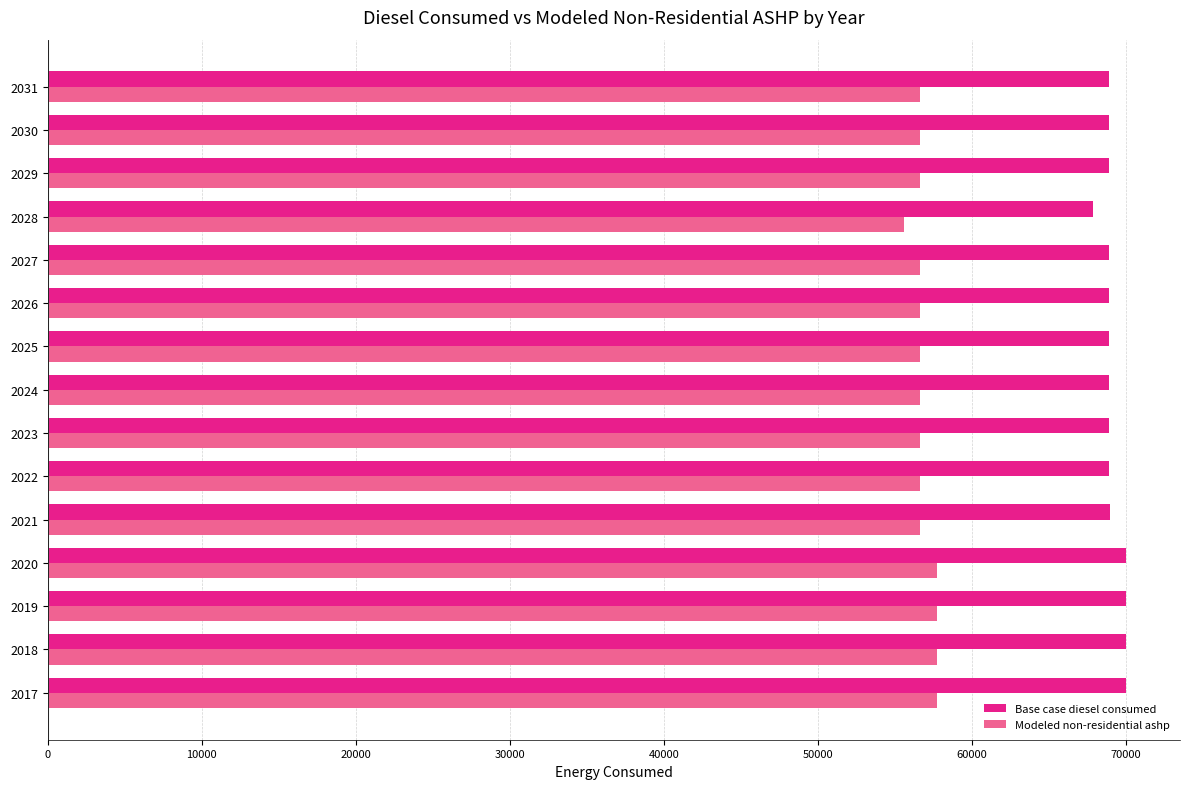

List the series in order of their peak value, lowest first.

Modeled non-residential ashp, Base case diesel consumed